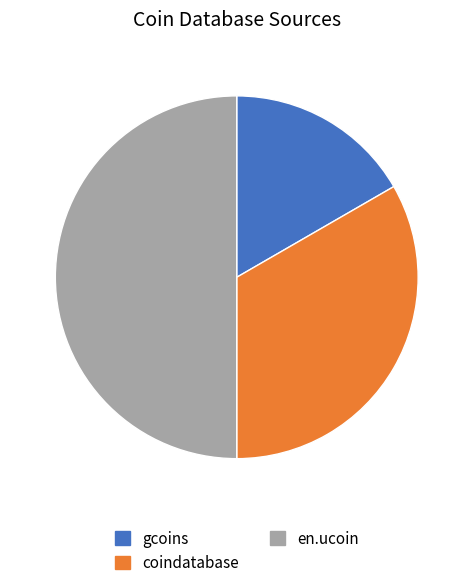

Does coindatabase account for over 50% of the chart?

No